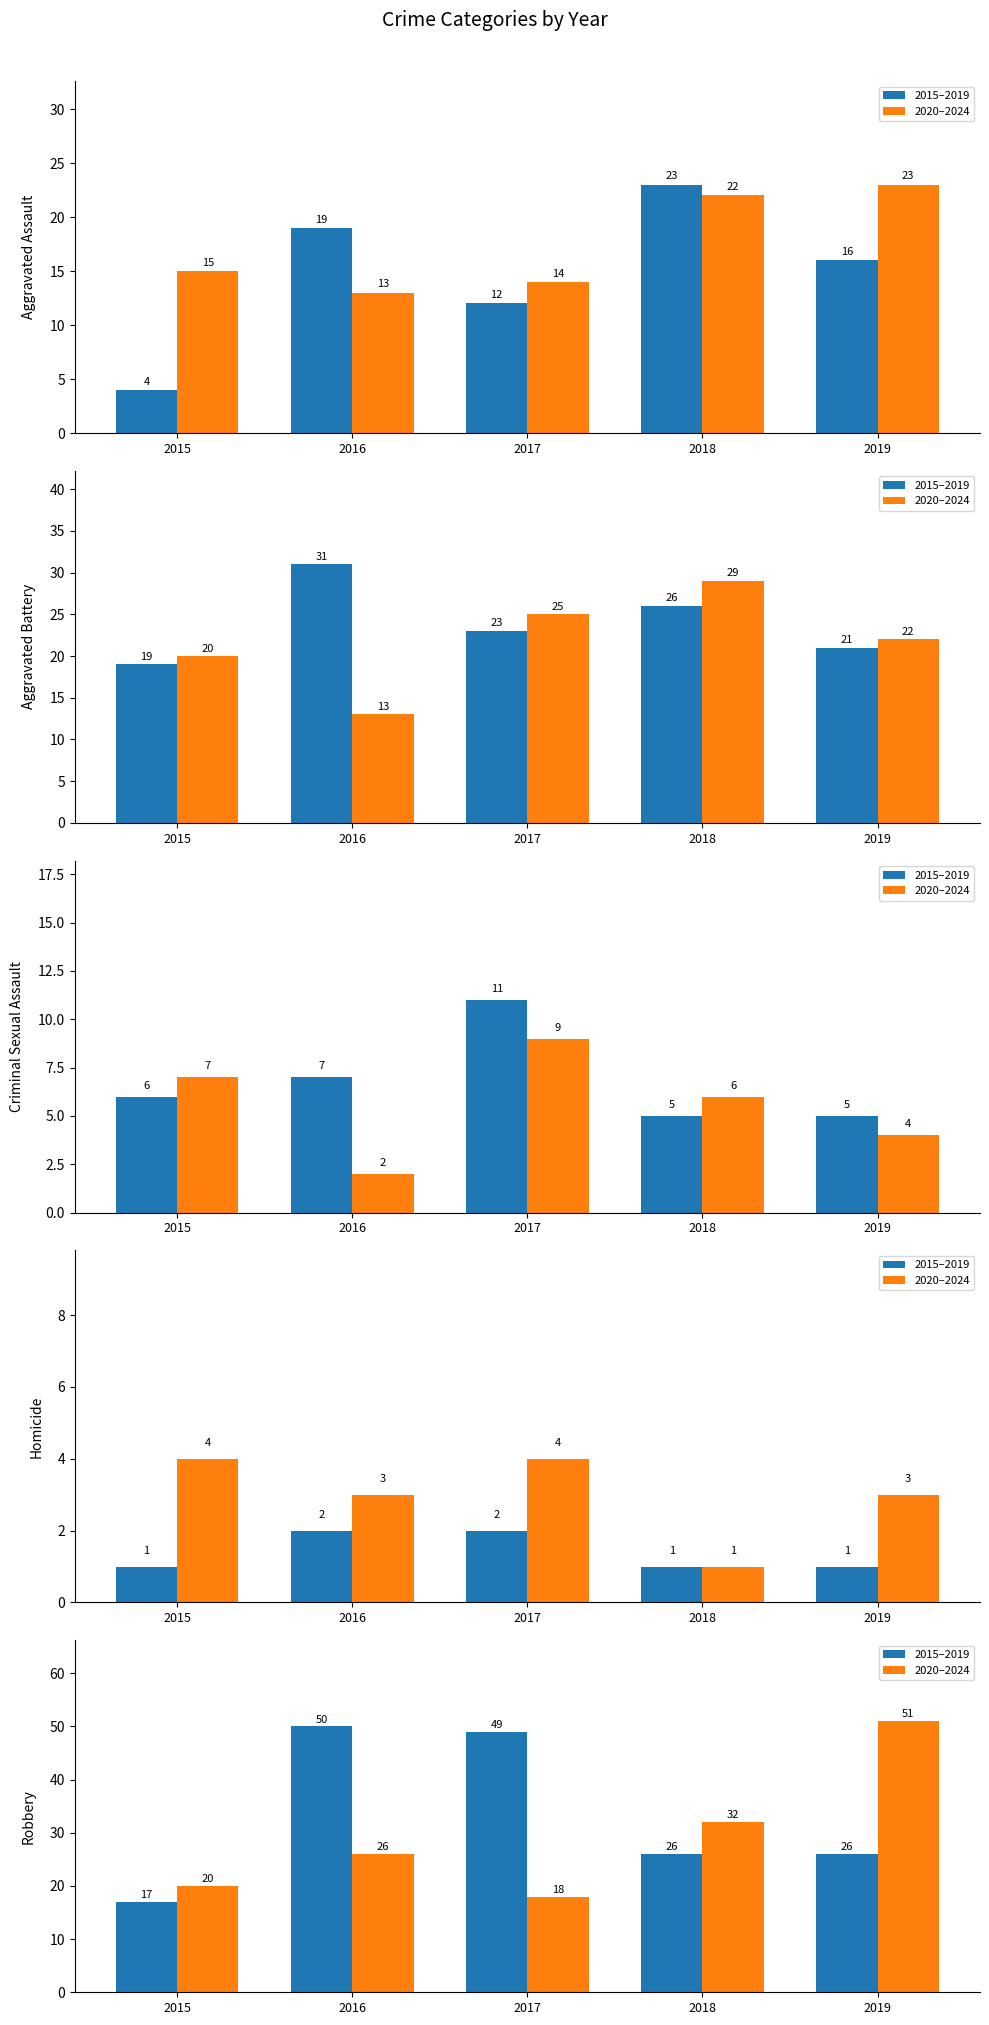

What is the difference between the maximum and minimum values in the 2015–2019 series?

33